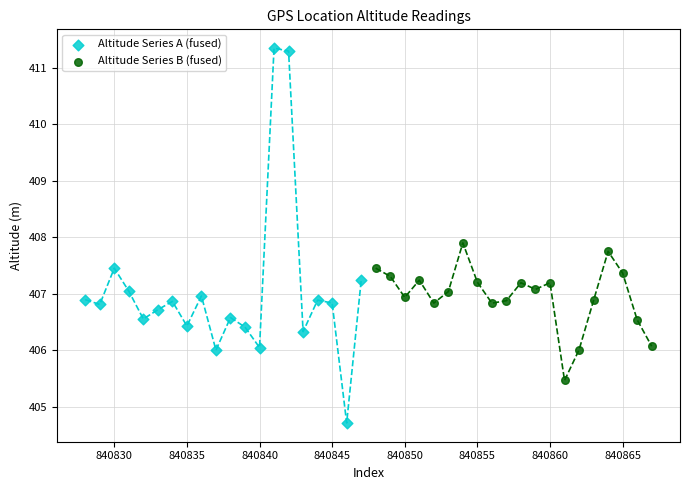

Which series contains the lowest Y value?

Altitude Series A (fused)